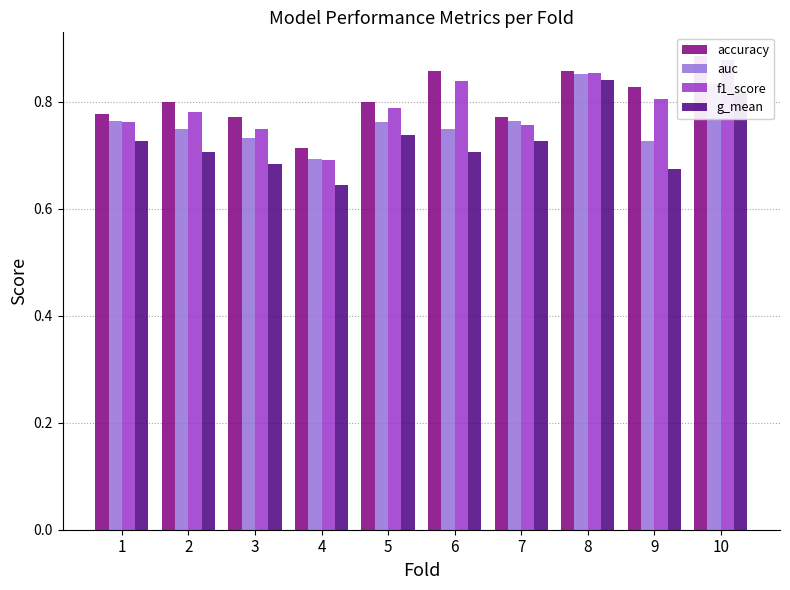

The f1_score series shows 0.8 at 5. True or false?

True